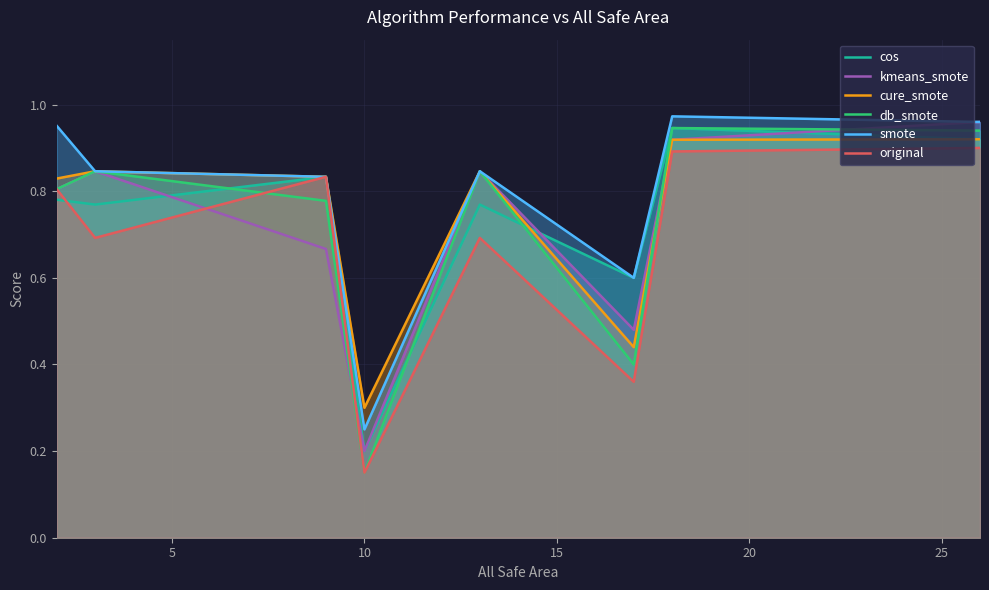

What is the average value of the smote series?

0.8